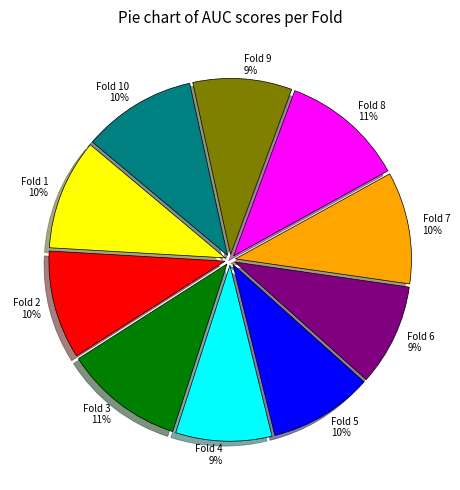

How many segments does this pie chart have?

10